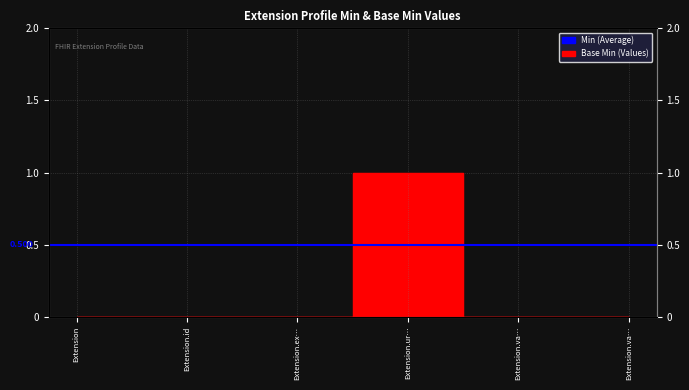

The value at Extension.ur… is 1. True or false?

True